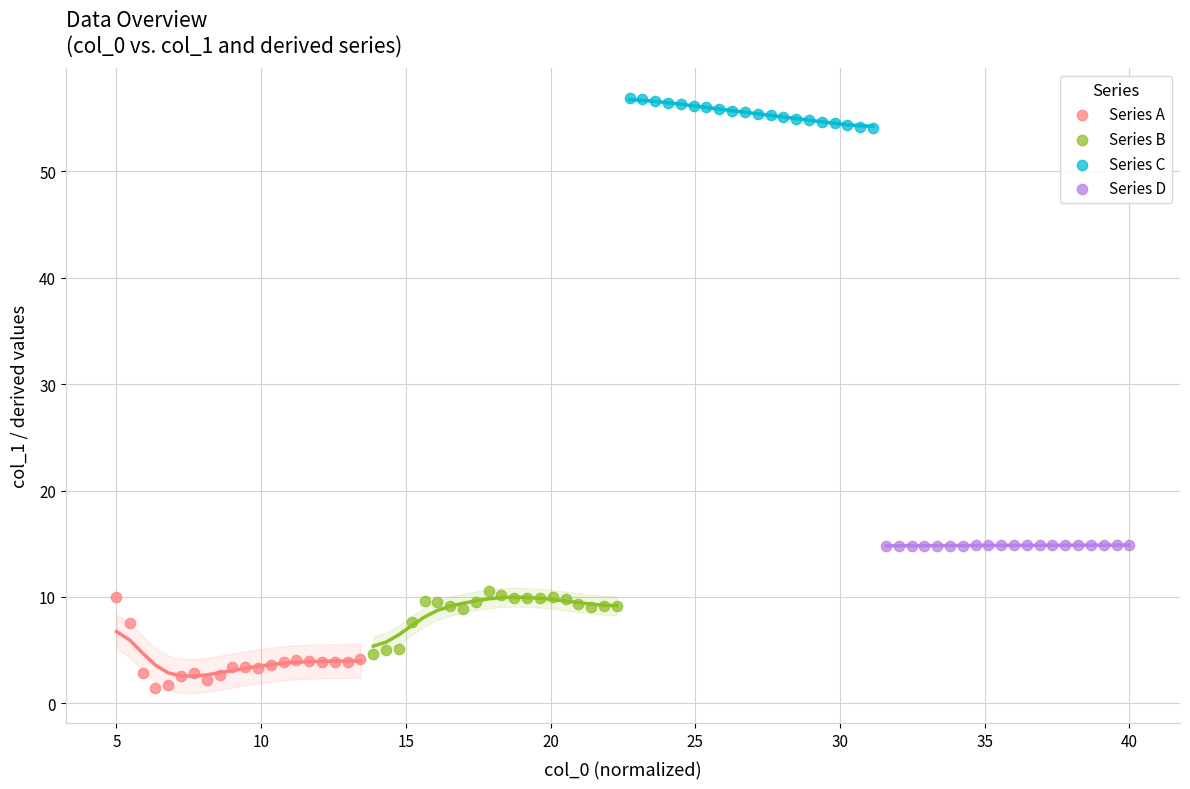

Which series contains the lowest Y value?

Series A